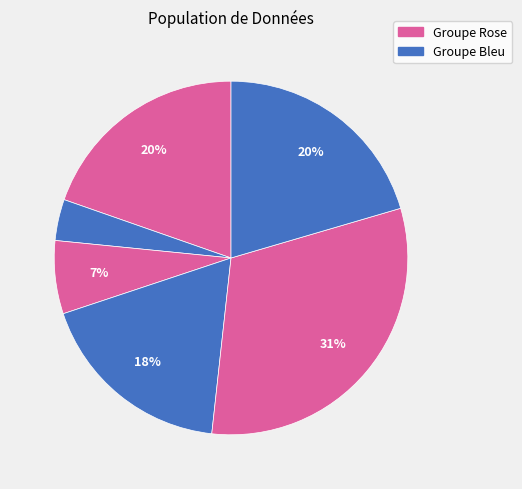

Count the number of slices in the pie.

6